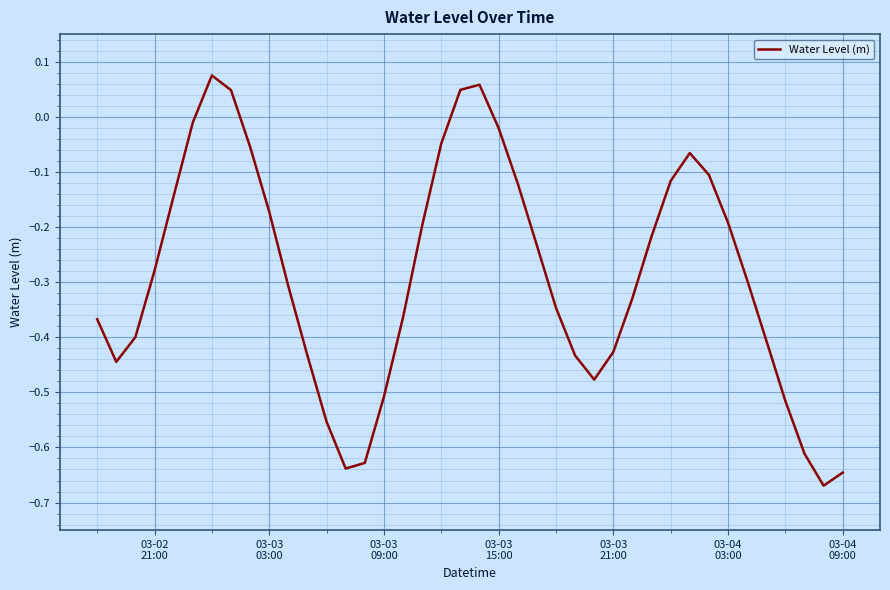

What is the difference between the maximum and minimum values?

0.7